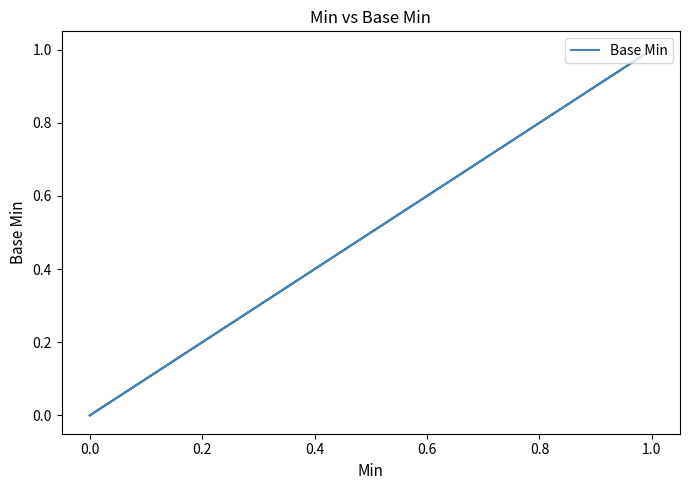

Does the chart display data point markers on the line(s)?

No